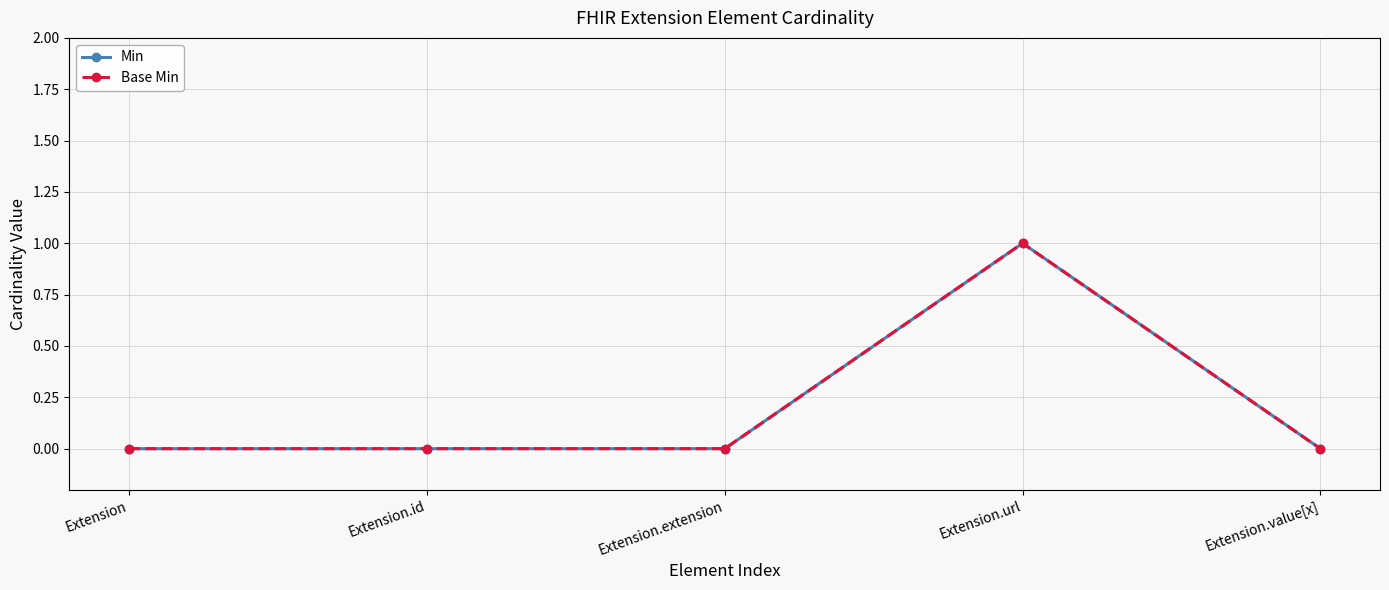

Rank the series at Extension from lowest to highest value.

Min, Base Min